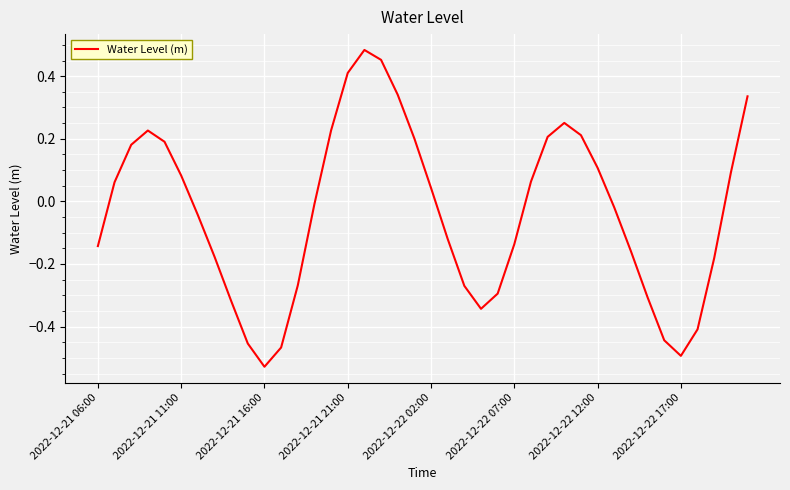

Which label corresponds to the smallest value in the chart?

2022-12-21 16:00